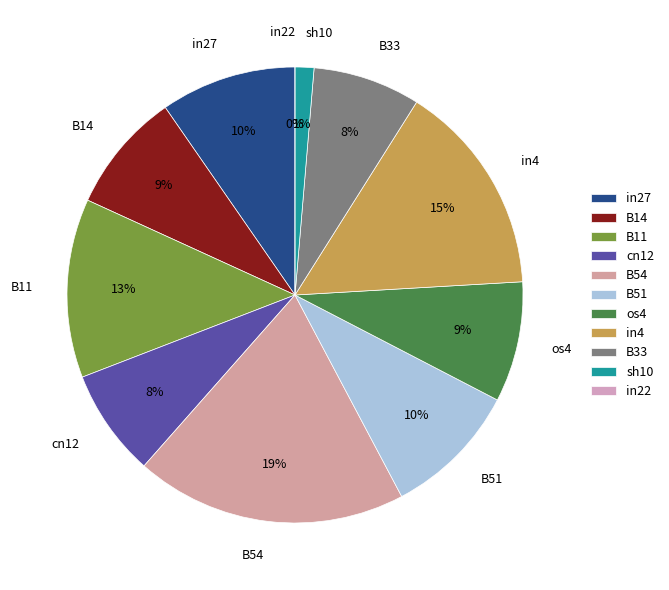

What percentage is the cn12 slice, to the nearest percent?

8%